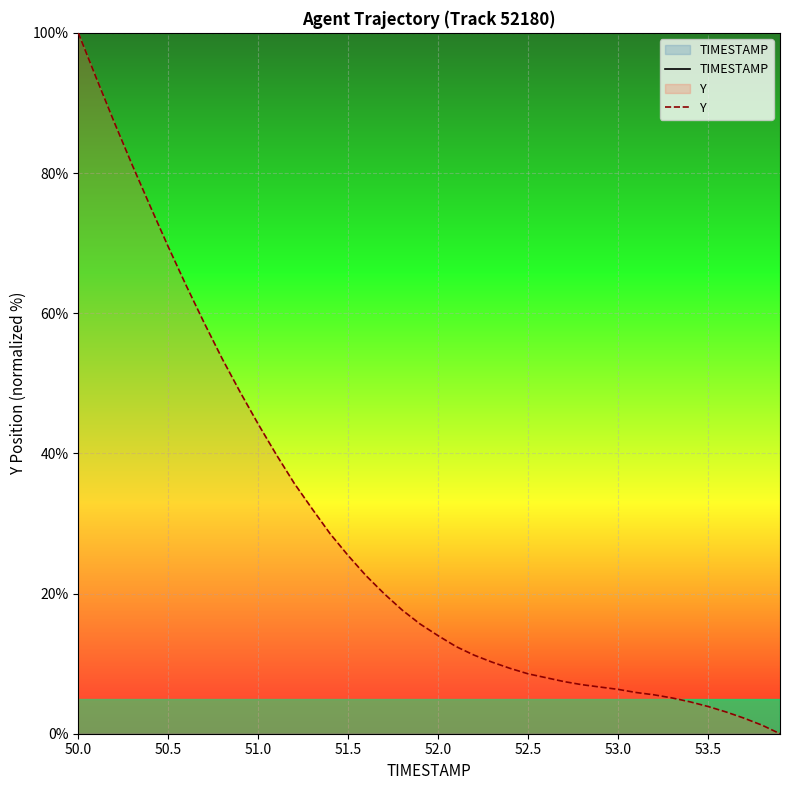

What is the maximum value for Y?

100.0